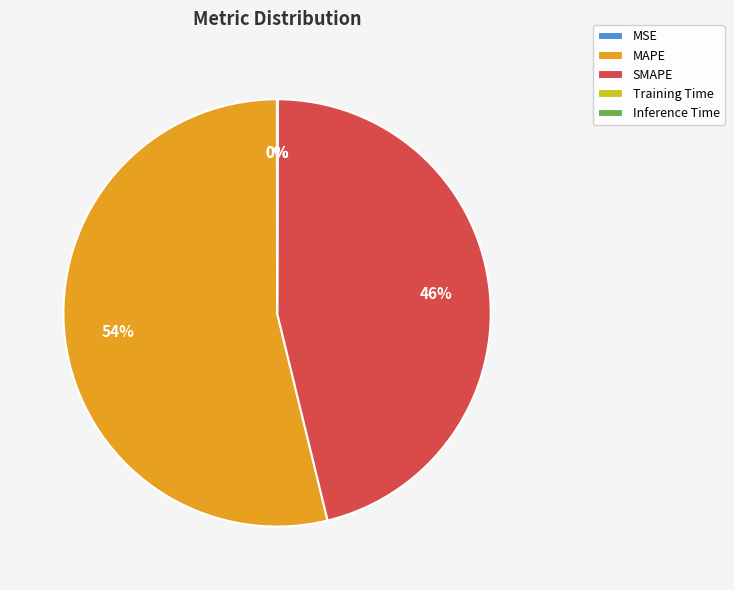

True or false: SMAPE accounts for 46% of the total.

True